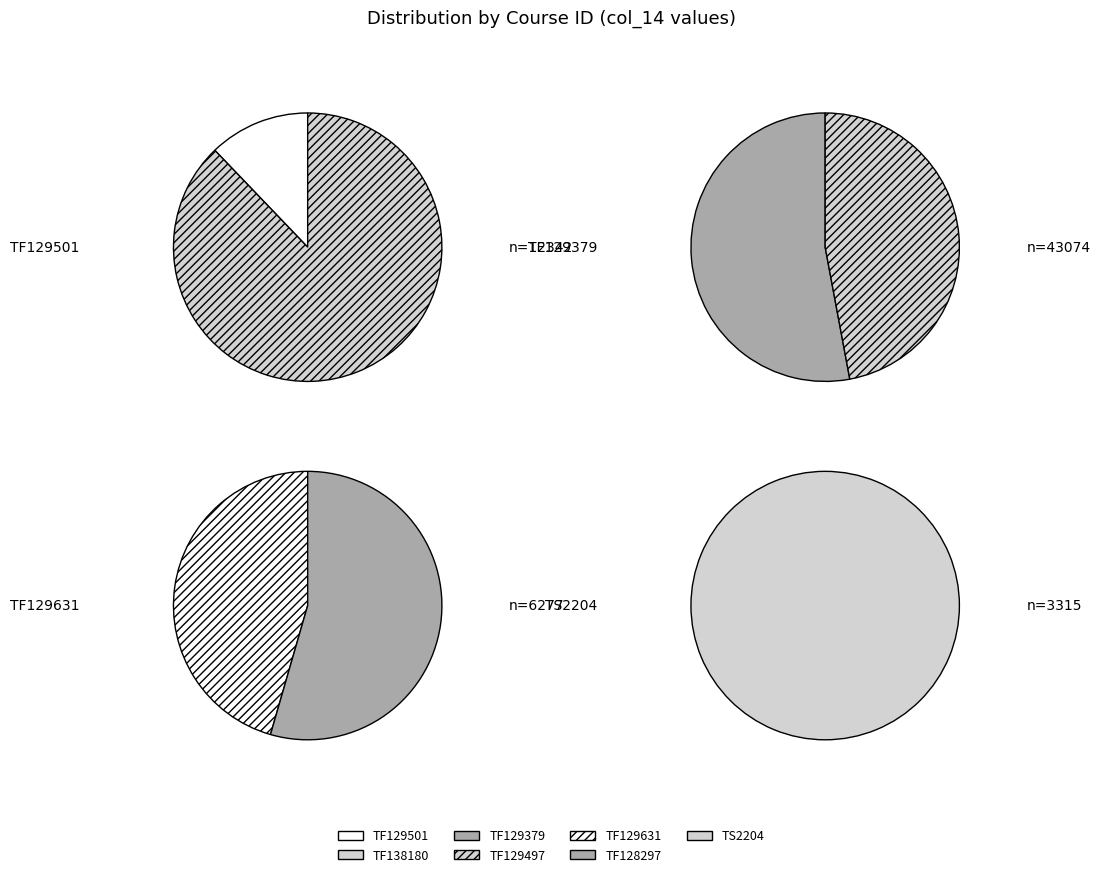

What is the ratio of the value at TF138180 to the value at TF129631?

3.8